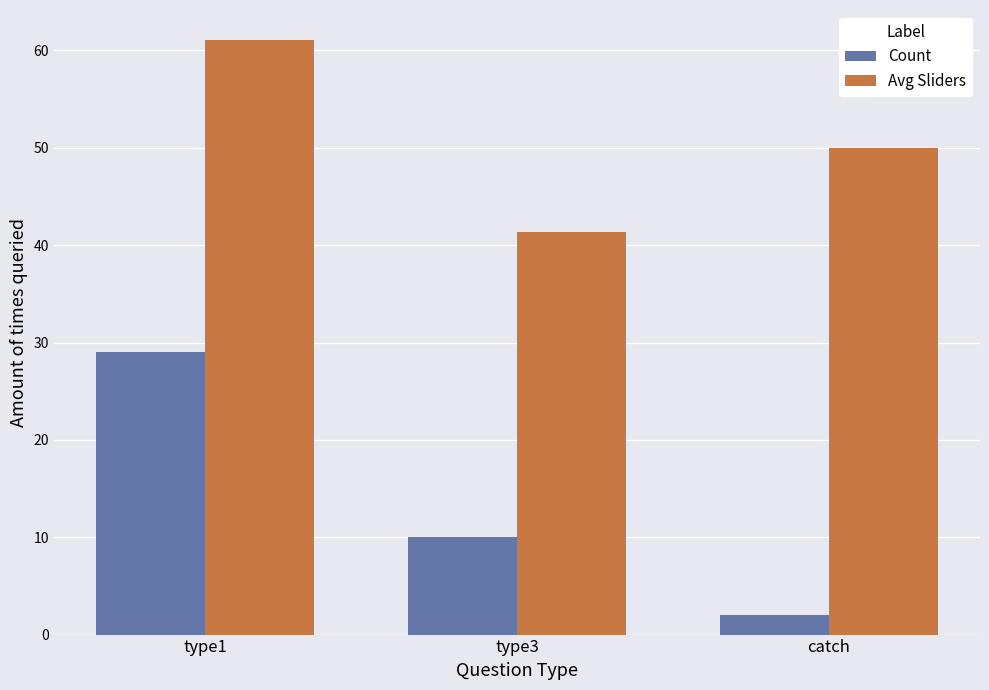

At which category is the sum across all series the highest?

type1